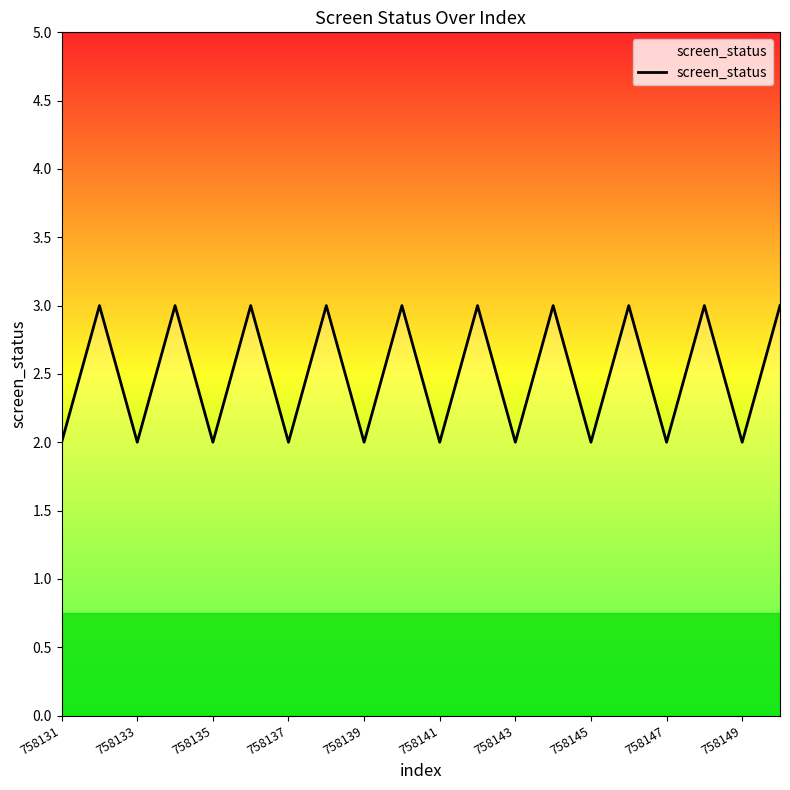

What is the maximum value shown in the chart?

3